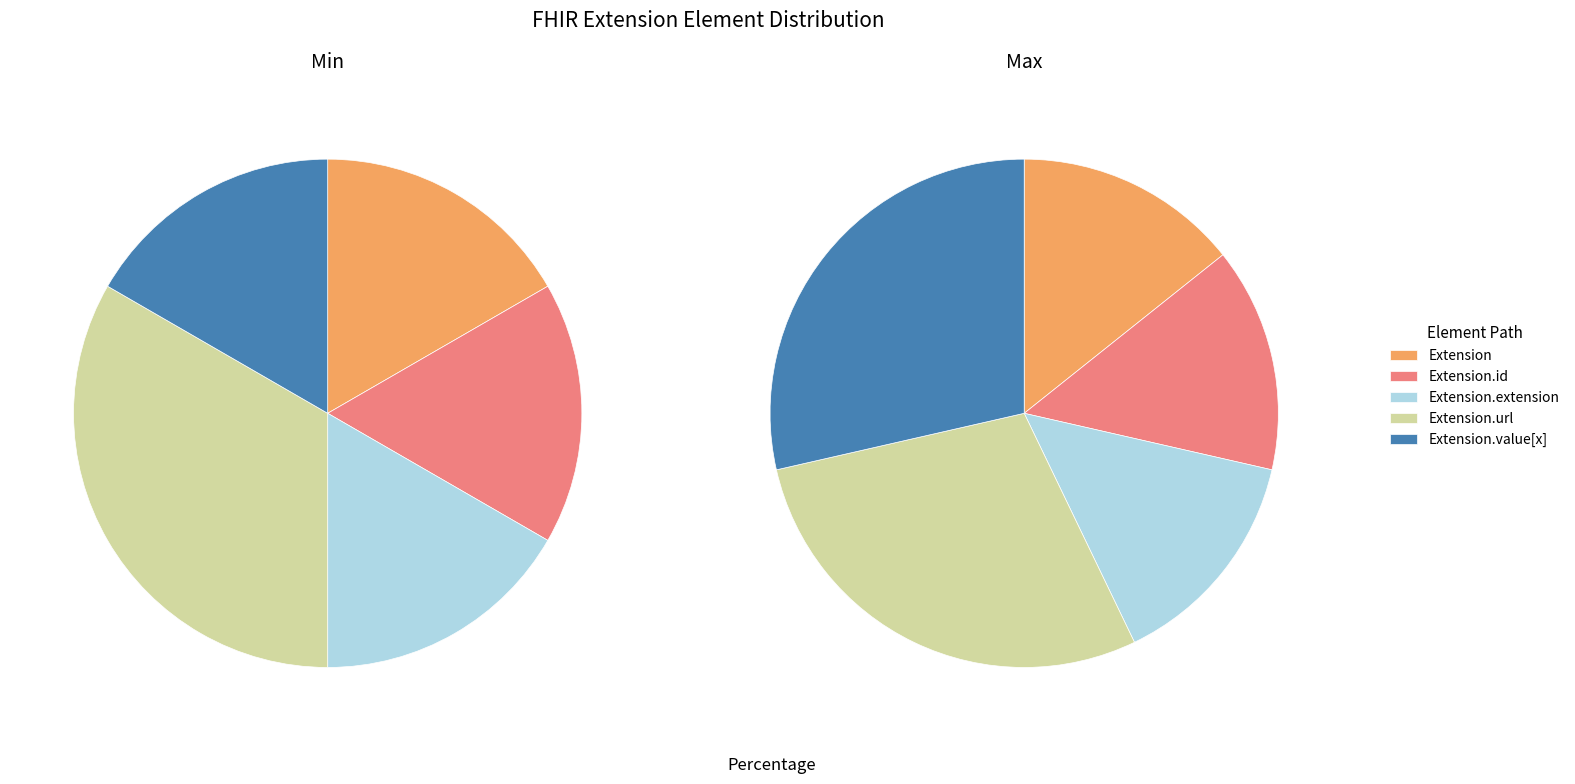

What is the largest slice in the pie chart?

Extension.url